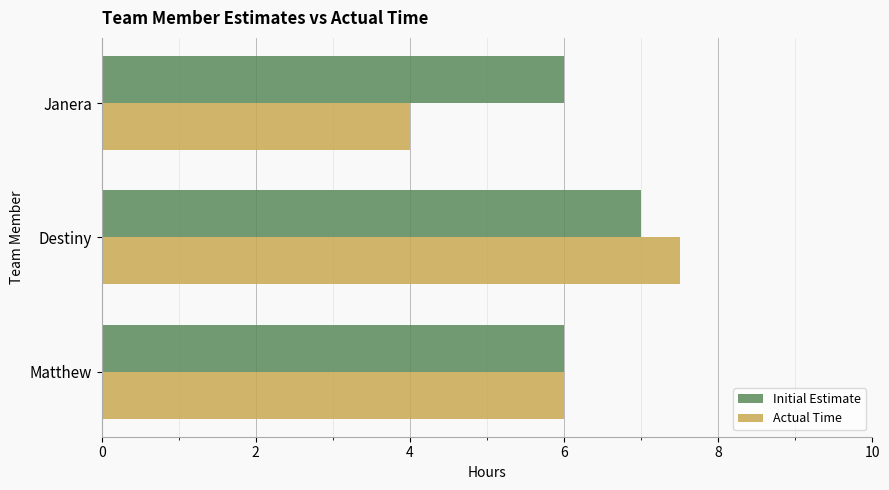

What is the minimum value for Initial Estimate?

6.0